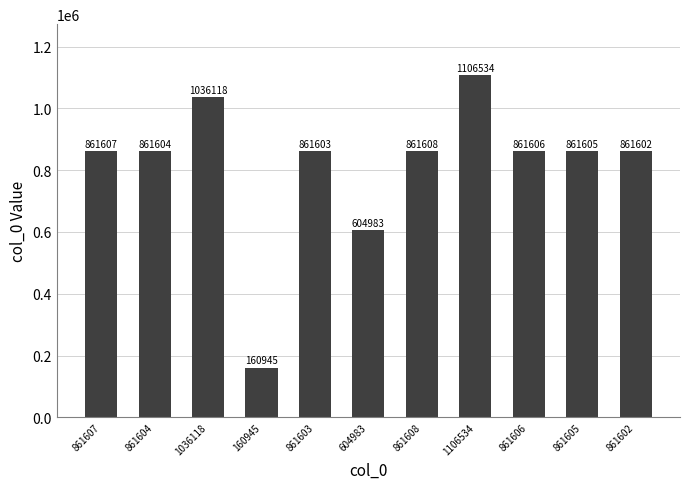

What is the label of the 8th bar from the left?

1106534